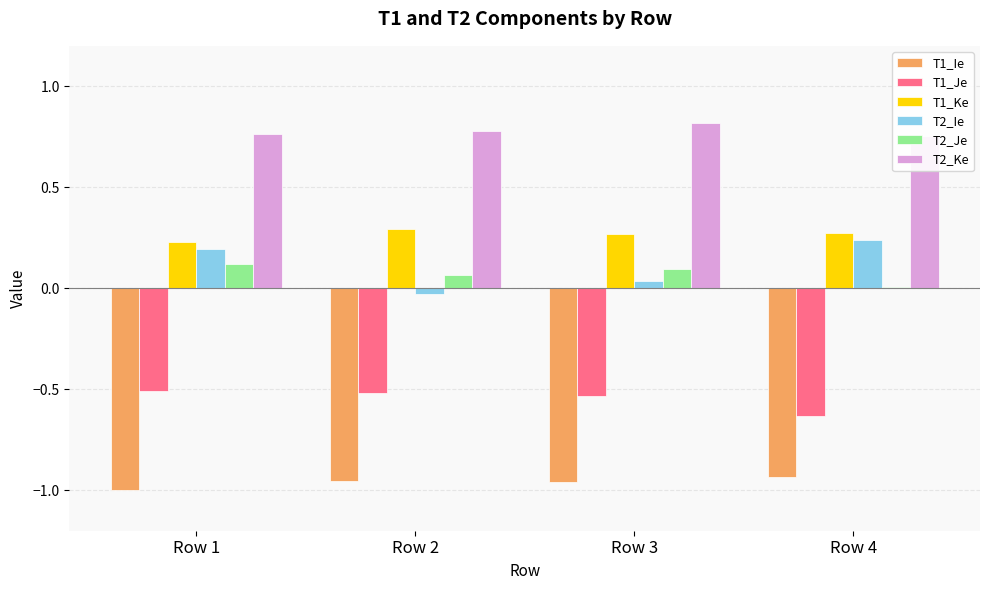

At which label does T1_Ie reach its minimum?

Row 1